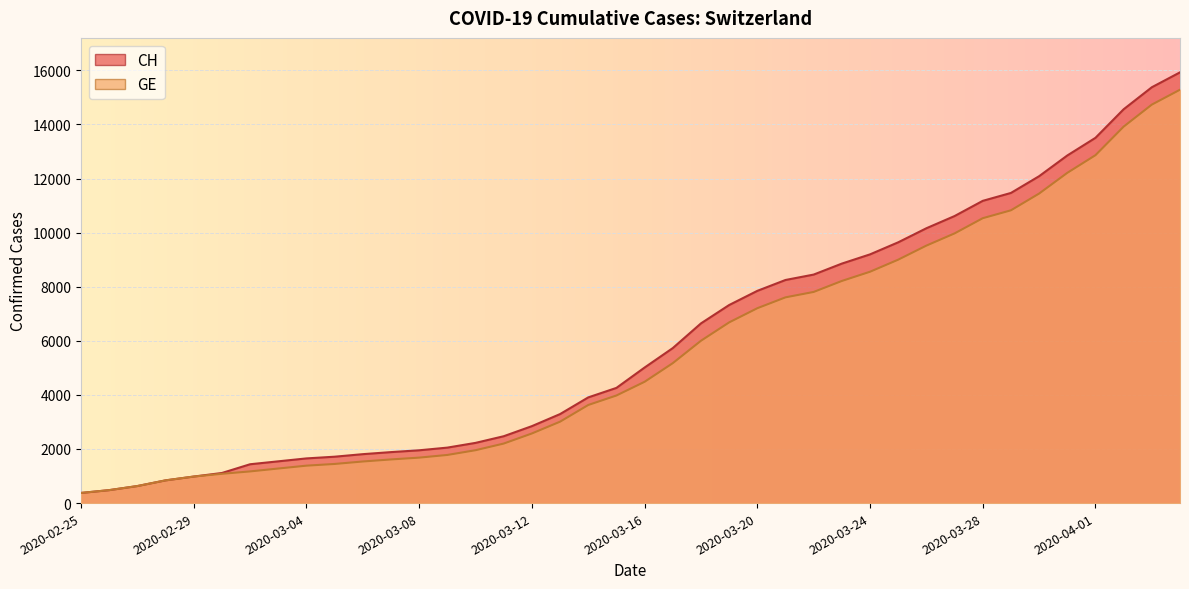

Which series has the largest total across all categories?

CH